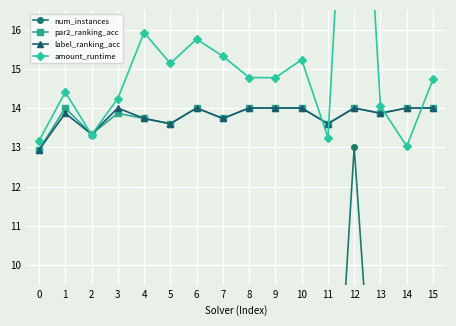

How many values in the amount_runtime series are below 14?

4